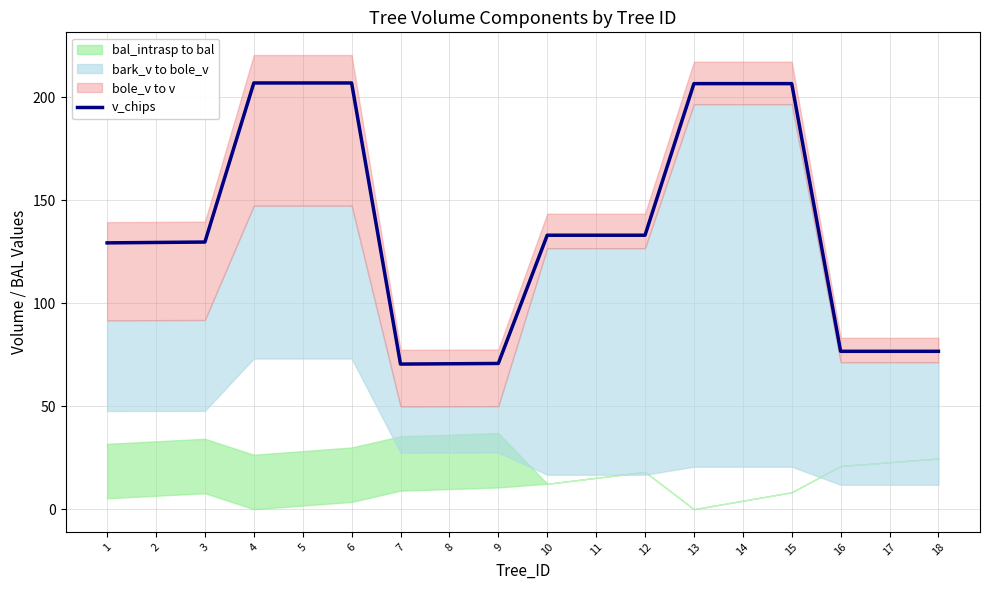

Rank the categories by value from lowest to highest.

7, 8, 9, 16, 17, 18, 1, 2, 3, 10, 11, 12, 13, 14, 15, 4, 5, 6